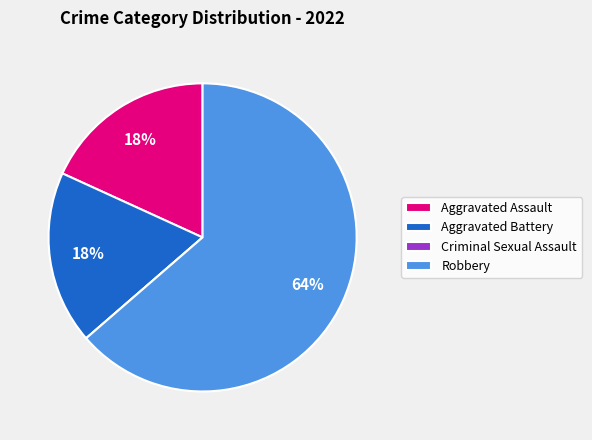

To the nearest percent, what is the average slice percentage?

25%